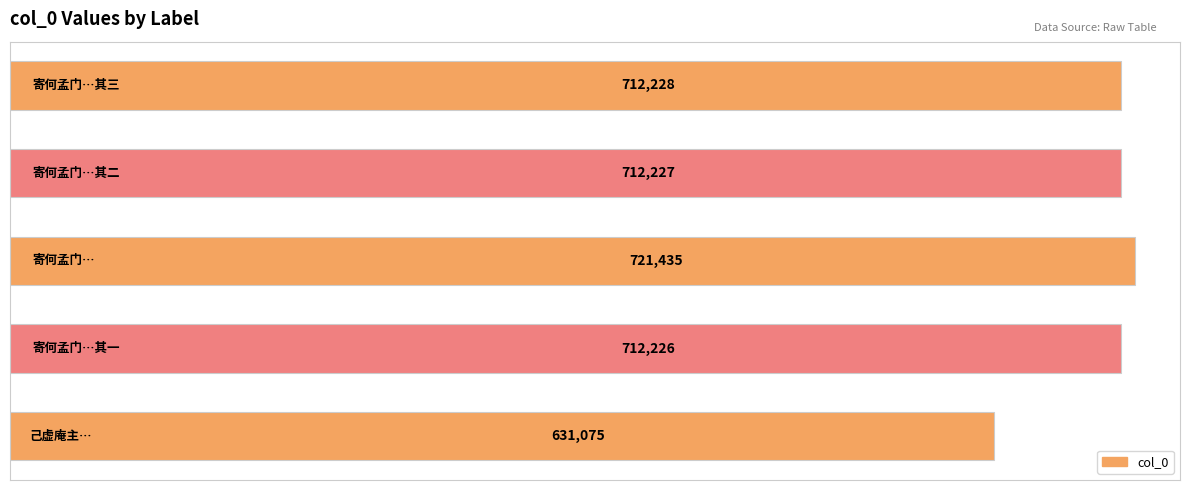

What is the average value?

697838